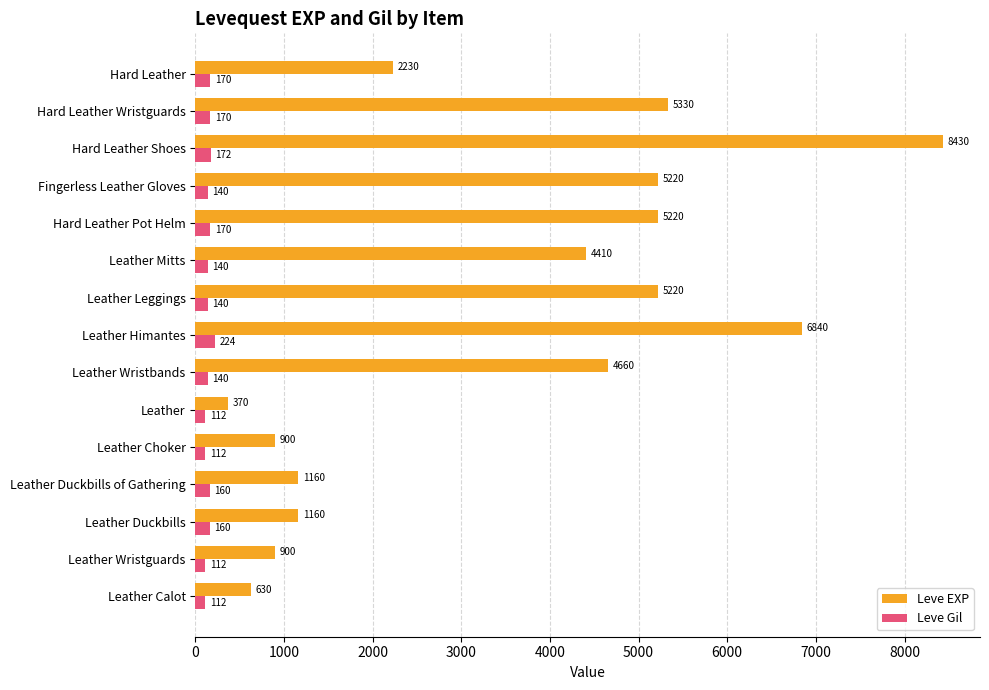

Which series has the largest range (max minus min)?

Leve EXP